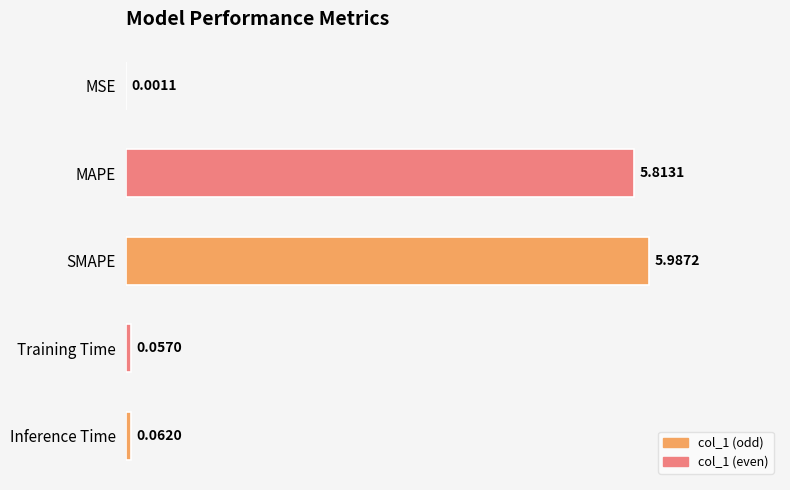

Between Inference Time and Training Time, which is larger?

Inference Time